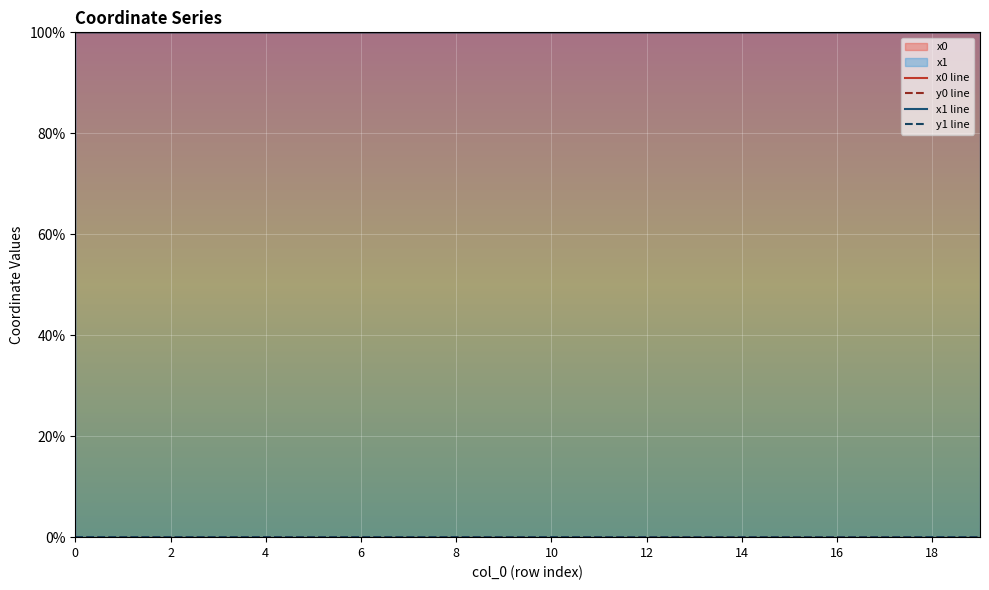

How many lines are shown in the chart?

4